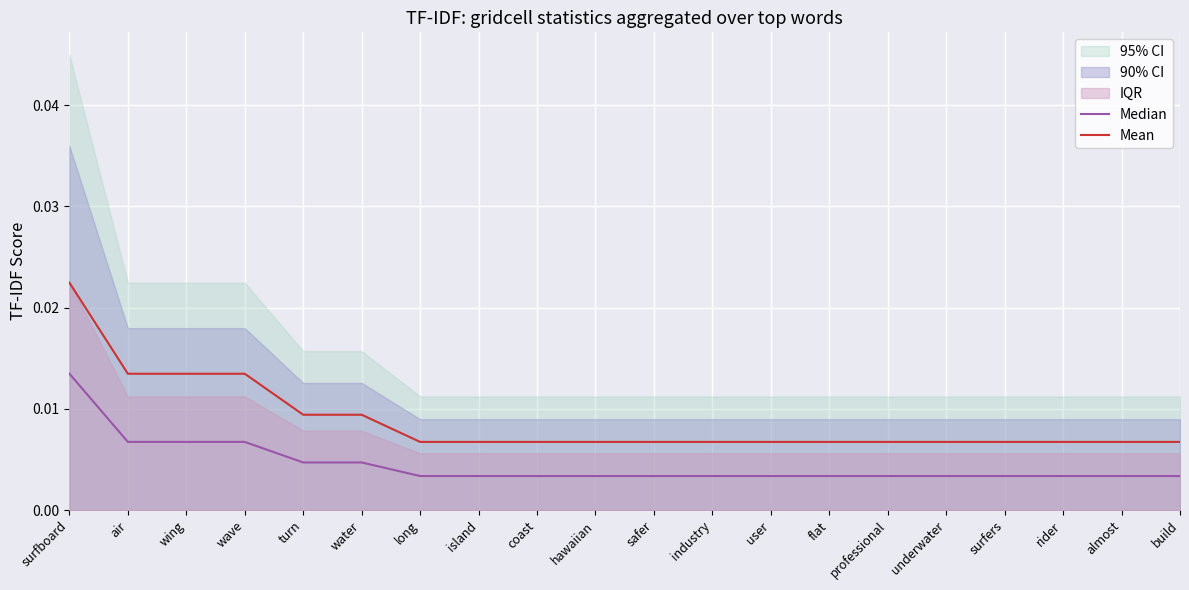

Between almost and rider, which is larger?

almost